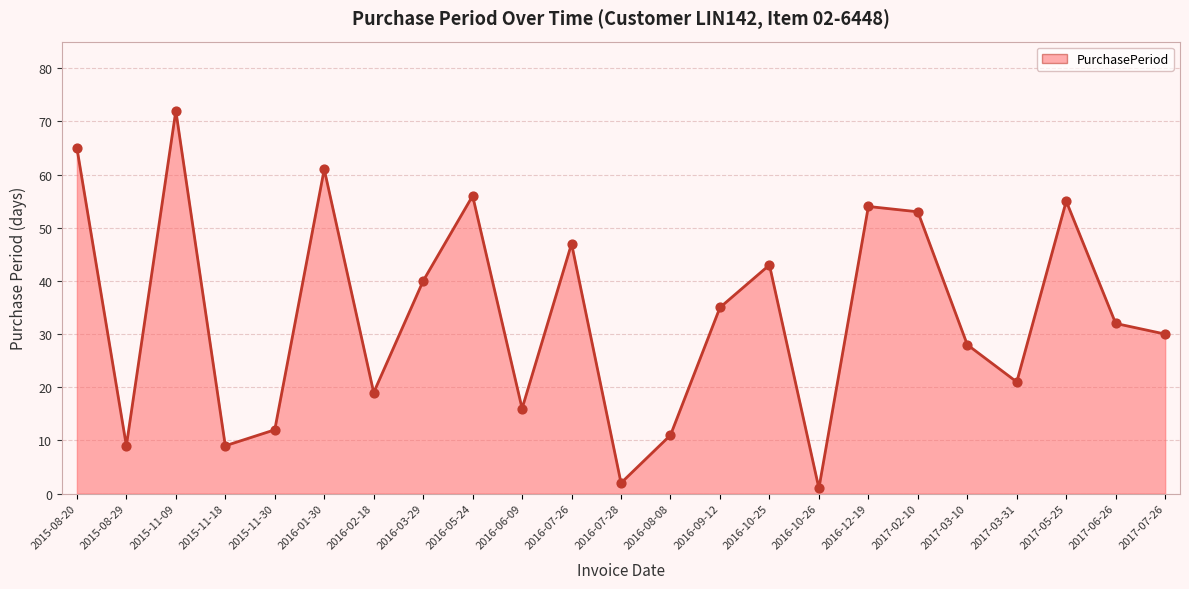

Between 2016-06-09 and 2016-05-24, which is larger?

2016-05-24